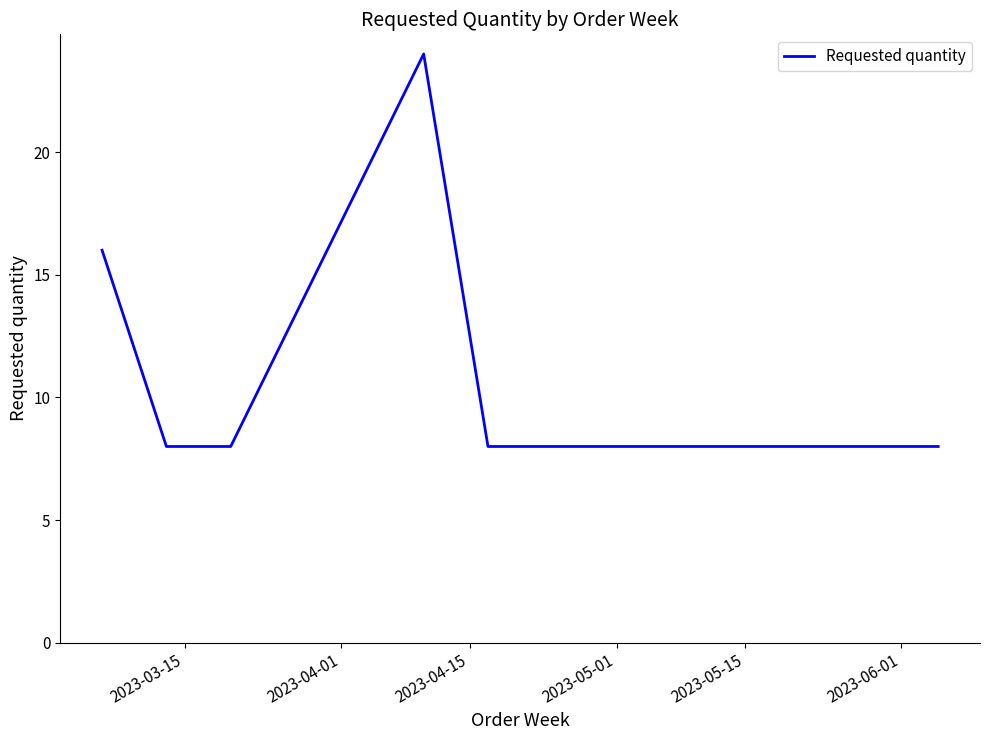

What is the smallest value displayed?

8